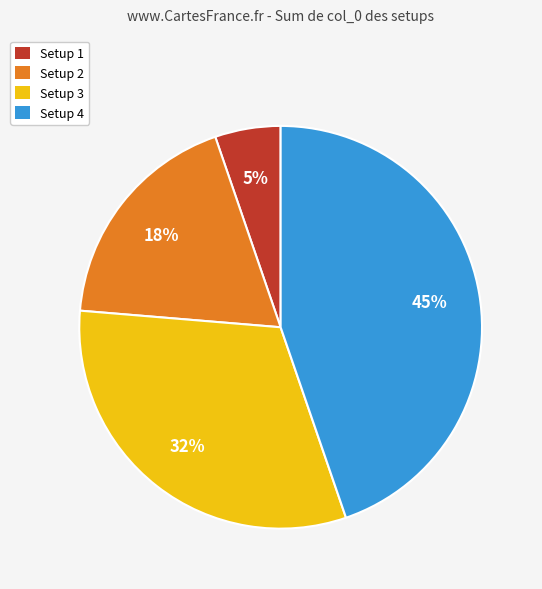

Rank the categories by value from lowest to highest.

Setup 1, Setup 2, Setup 3, Setup 4